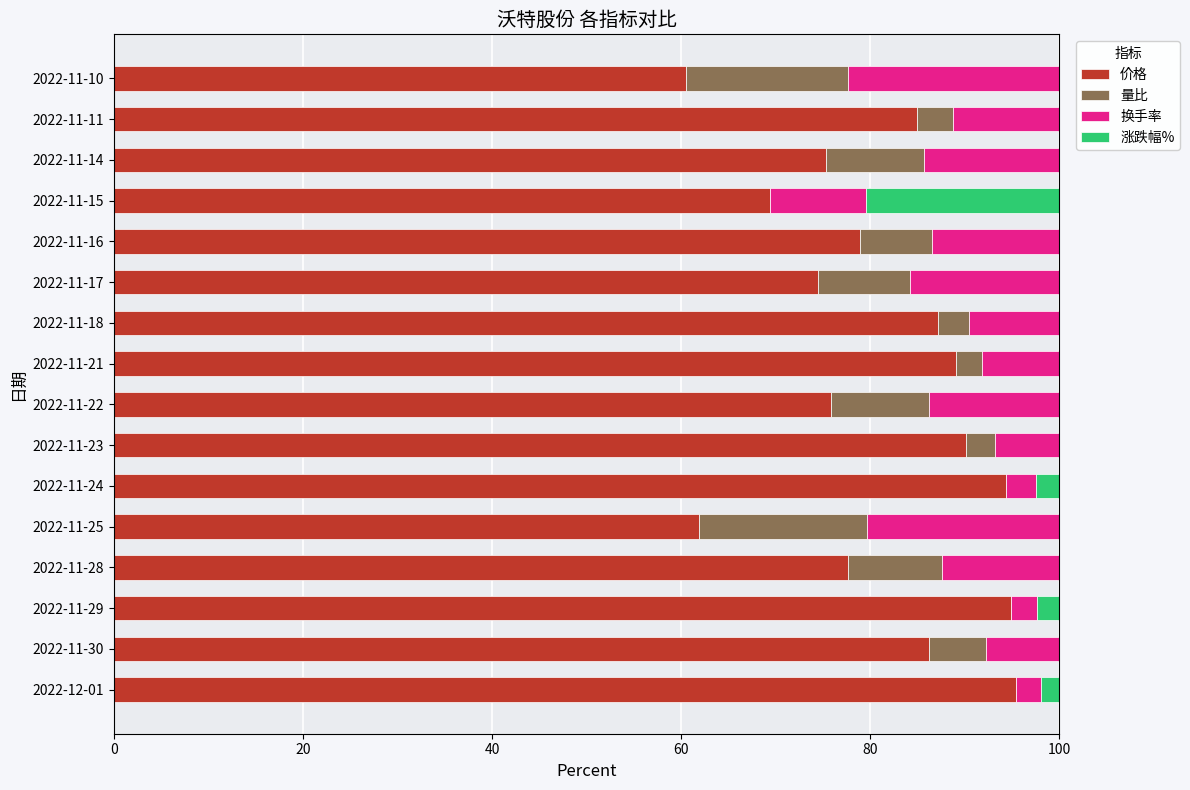

Is it true that 价格 equals 75.3 at 2022-11-14?

True